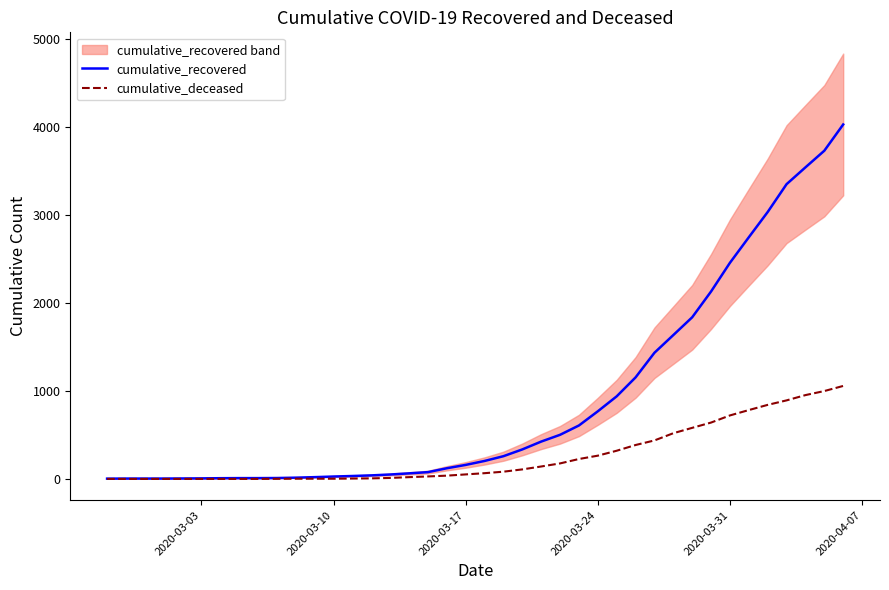

What is the maximum value for cumulative_recovered?

4026